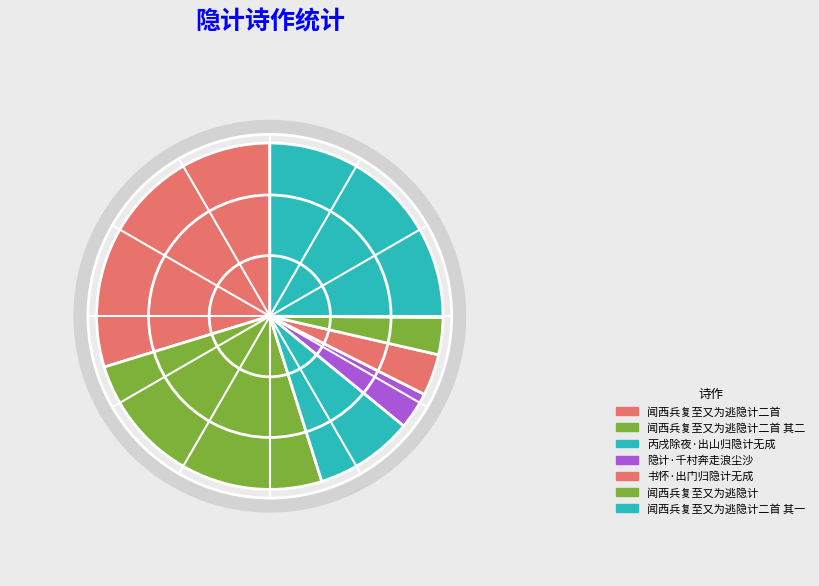

Does any single category account for the majority?

No